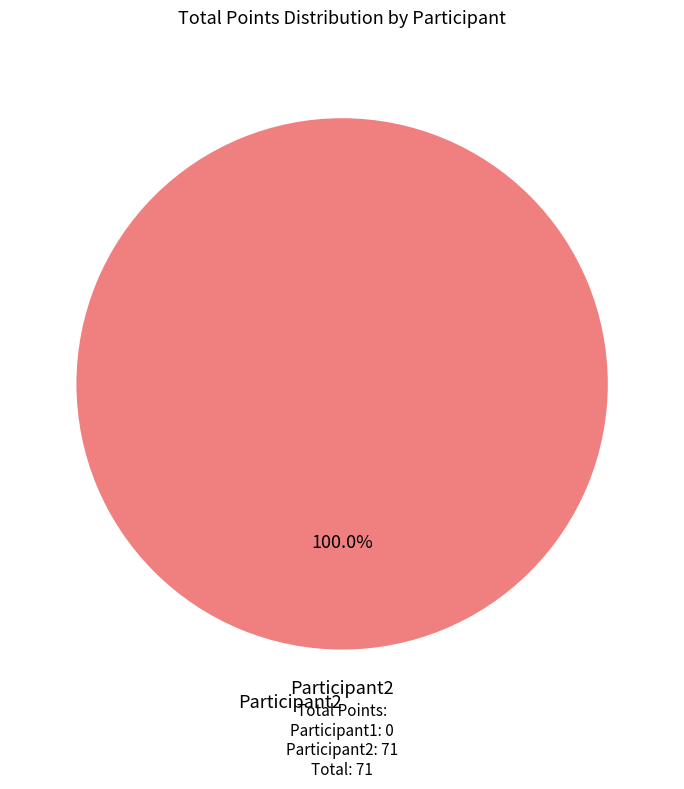

Count the number of slices in the pie.

1